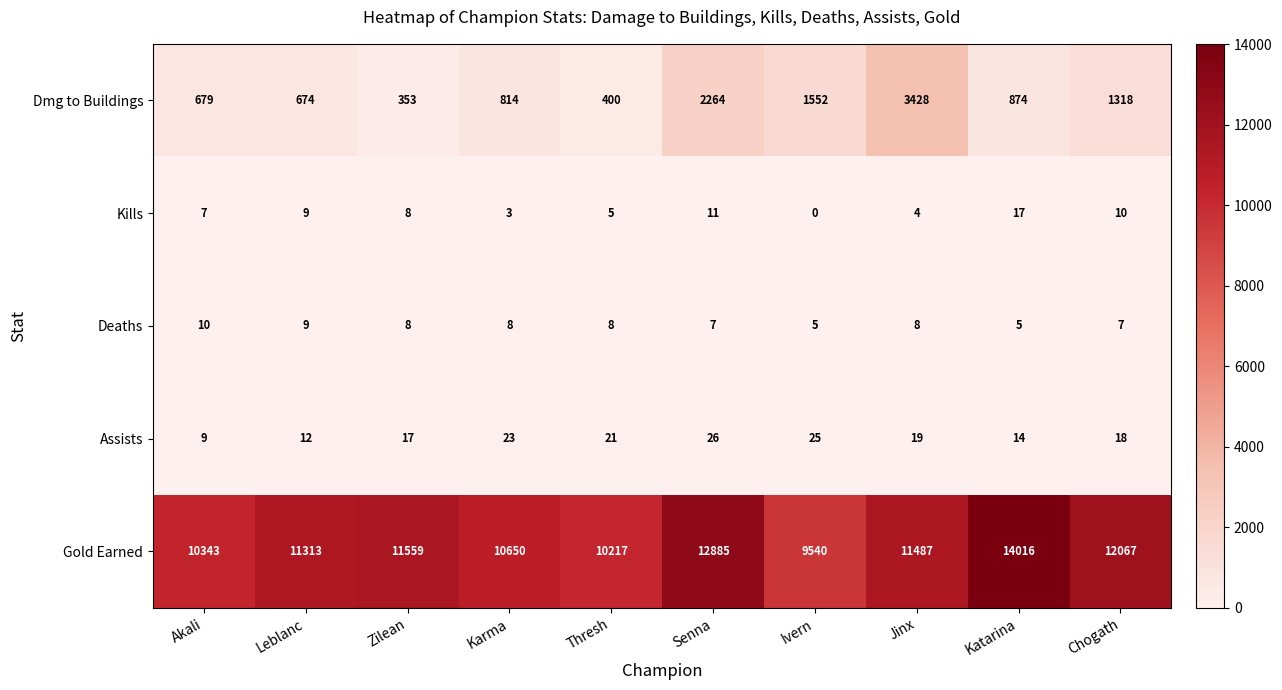

True or false: Deaths has a value of 8 at Thresh.

True